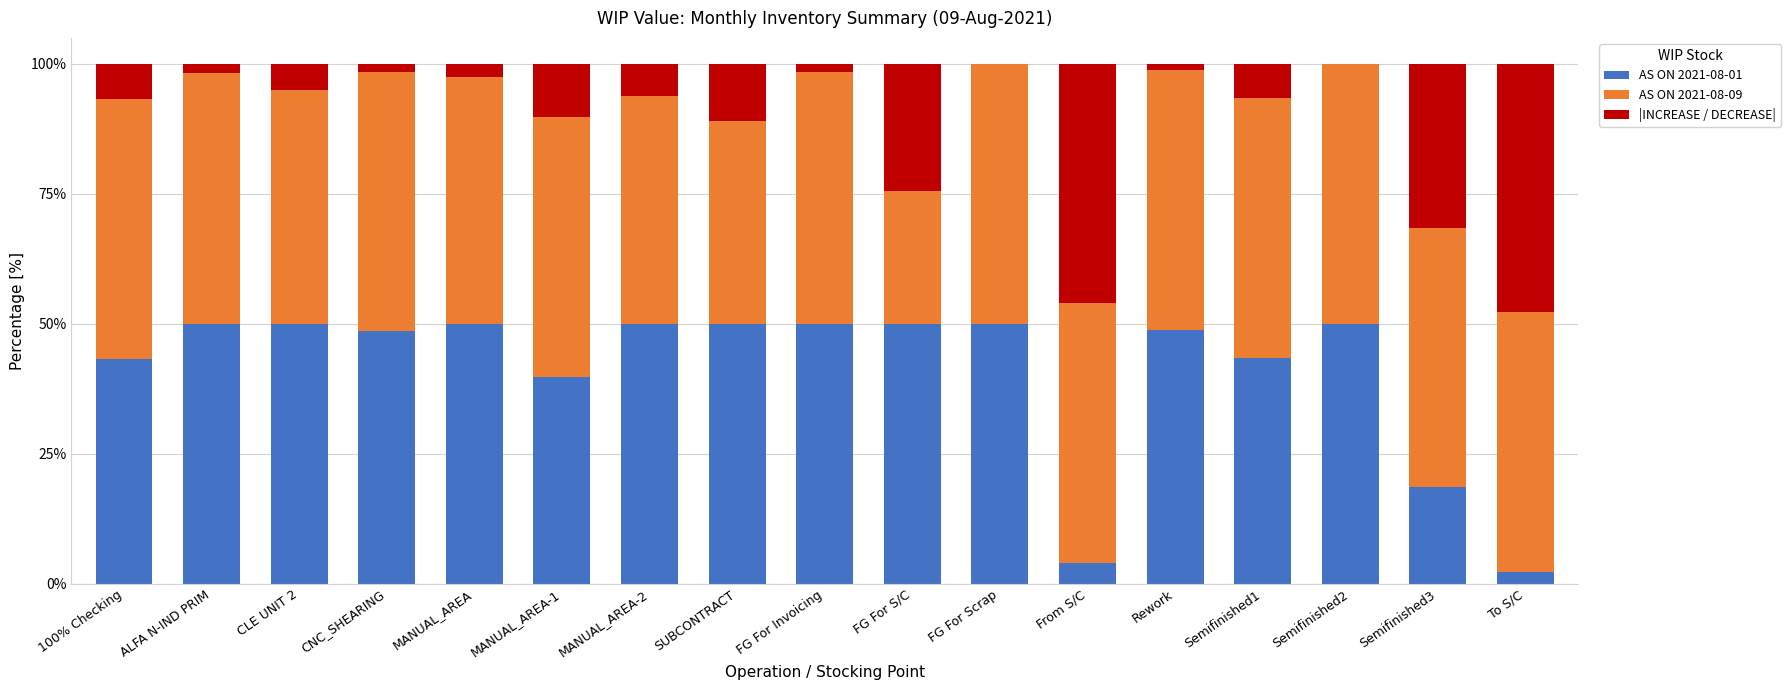

Is it true that AS ON 2021-08-01 equals 50.0 at MANUAL_AREA?

True